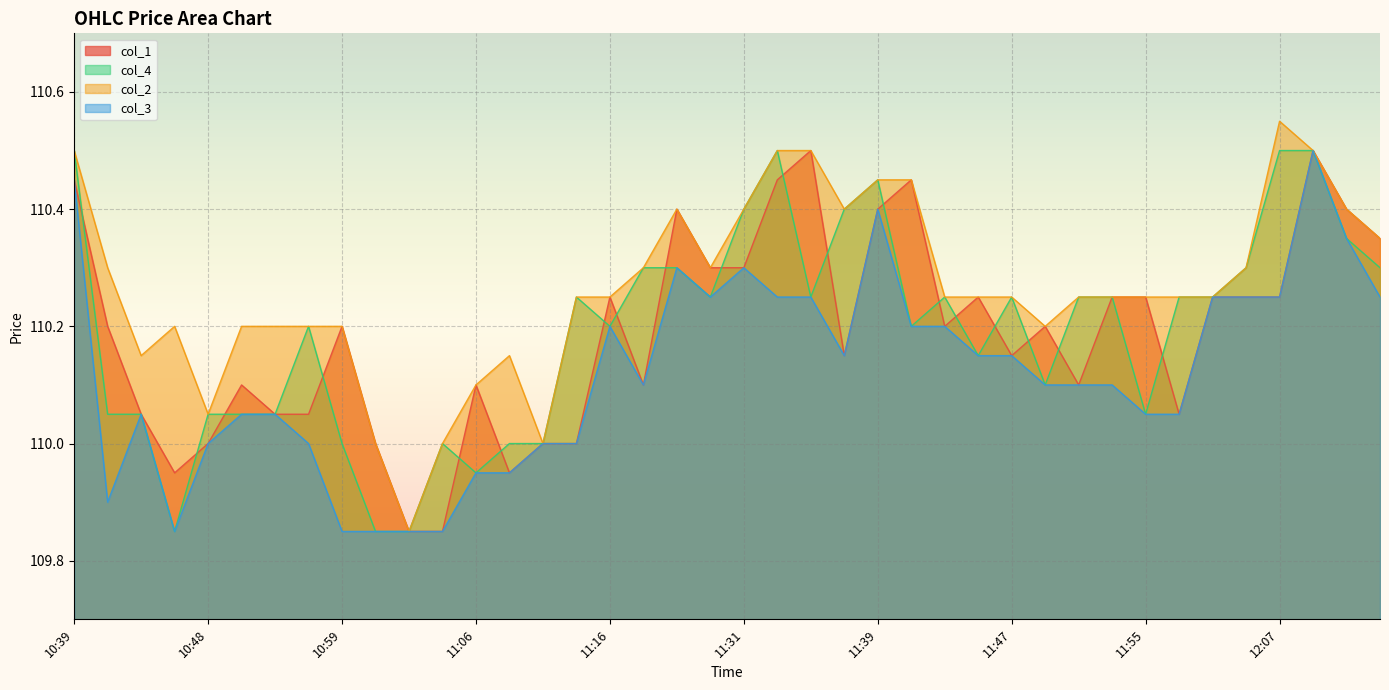

Reading left to right, list all the values displayed in this chart.

col_1: 110.5	110.2	110.0	110.0	110.0	110.1	110.0	110.0	110.2	110.0	109.8	109.8	110.1	110.0	110.0	110.0	110.2	110.1	110.4	110.3	110.3	110.5	110.5	110.2	110.4	110.5	110.2	110.2	110.2	110.2	110.1	110.2	110.2	110.0	110.2	110.2	110.2	110.5	110.4	110.3
col_4: 110.5	110.0	110.0	109.8	110.0	110.0	110.0	110.2	110.0	109.8	109.8	110.0	110.0	110.0	110.0	110.2	110.2	110.3	110.3	110.2	110.4	110.5	110.2	110.4	110.5	110.2	110.2	110.2	110.2	110.1	110.2	110.2	110.0	110.2	110.2	110.3	110.5	110.5	110.3	110.3
col_2: 110.5	110.3	110.2	110.2	110.0	110.2	110.2	110.2	110.2	110.0	109.8	110.0	110.1	110.2	110.0	110.2	110.2	110.3	110.4	110.3	110.4	110.5	110.5	110.4	110.5	110.5	110.2	110.2	110.2	110.2	110.2	110.2	110.2	110.2	110.2	110.3	110.5	110.5	110.4	110.3
col_3: 110.5	109.9	110.0	109.8	110.0	110.0	110.0	110.0	109.8	109.8	109.8	109.8	110.0	110.0	110.0	110.0	110.2	110.1	110.3	110.2	110.3	110.2	110.2	110.2	110.4	110.2	110.2	110.2	110.2	110.1	110.1	110.1	110.0	110.0	110.2	110.2	110.2	110.5	110.3	110.2